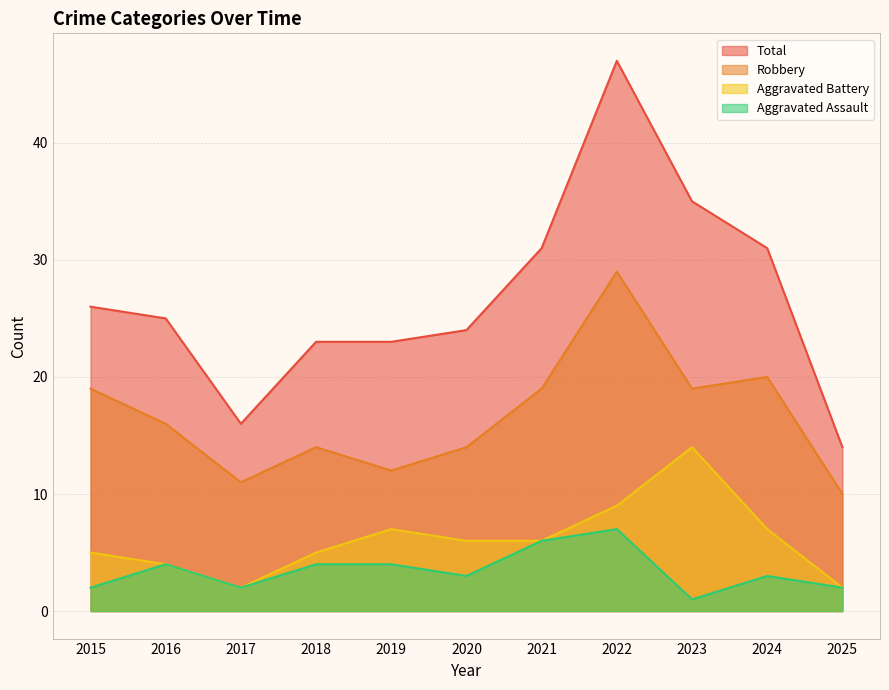

True or false: Total and Aggravated Battery cross at least once.

False